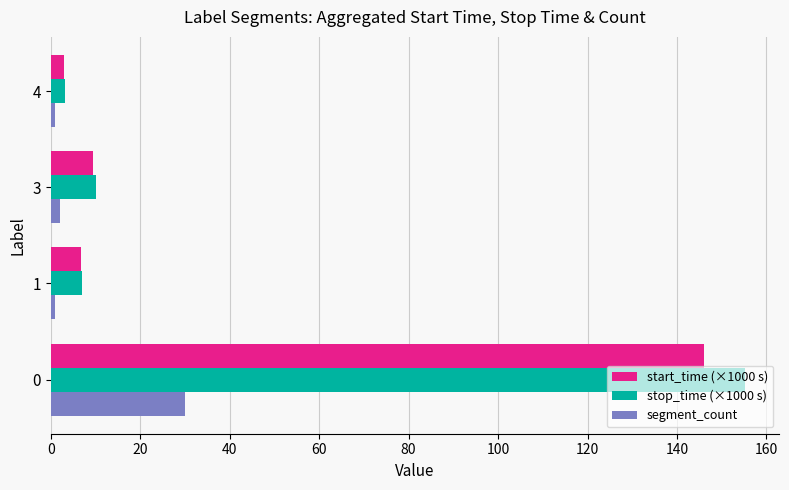

What is the minimum value for start_time (×1000 s)?

3.0